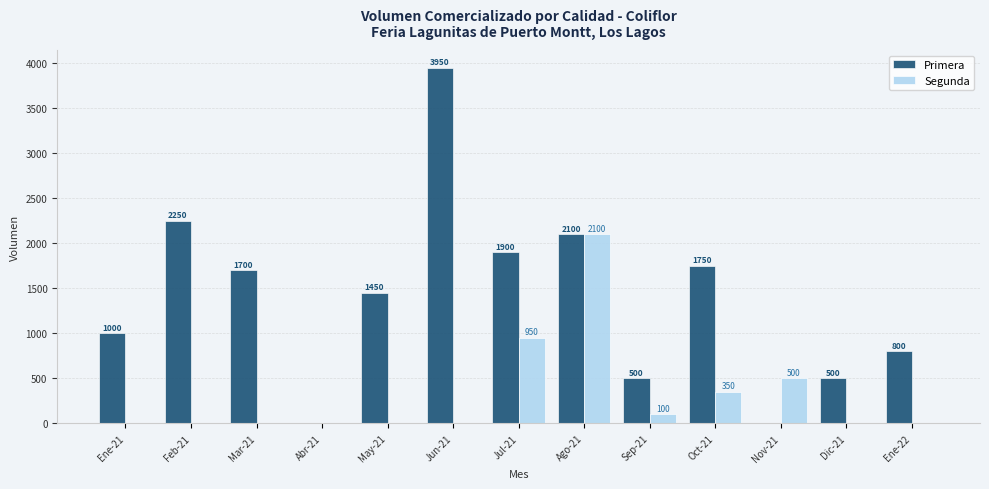

What is the sum of the Primera values at Ene-21 and Jun-21?

4950